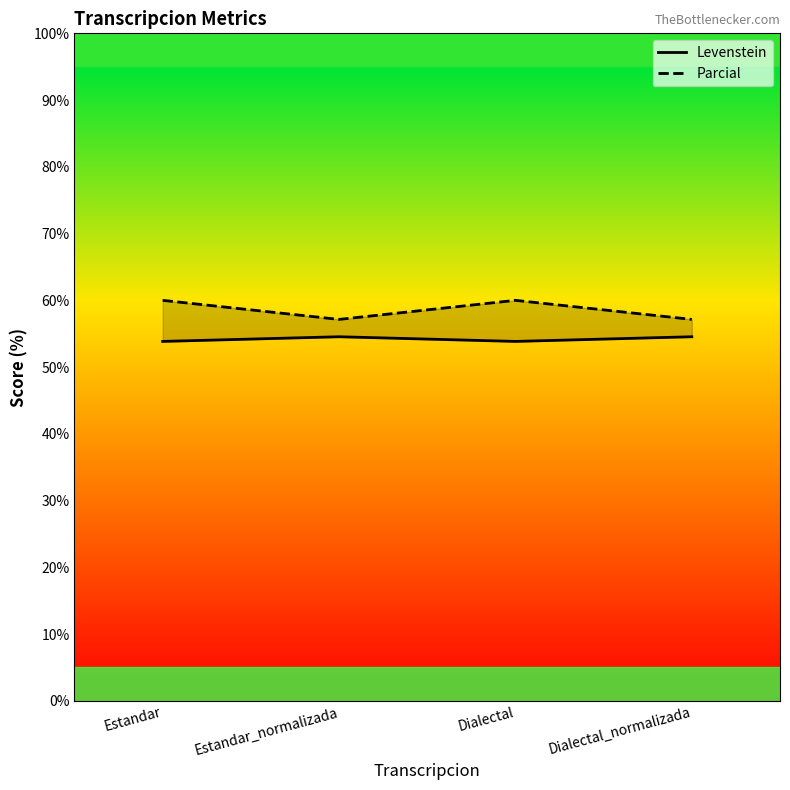

True or false: Parcial and Levenstein cross at least once.

False